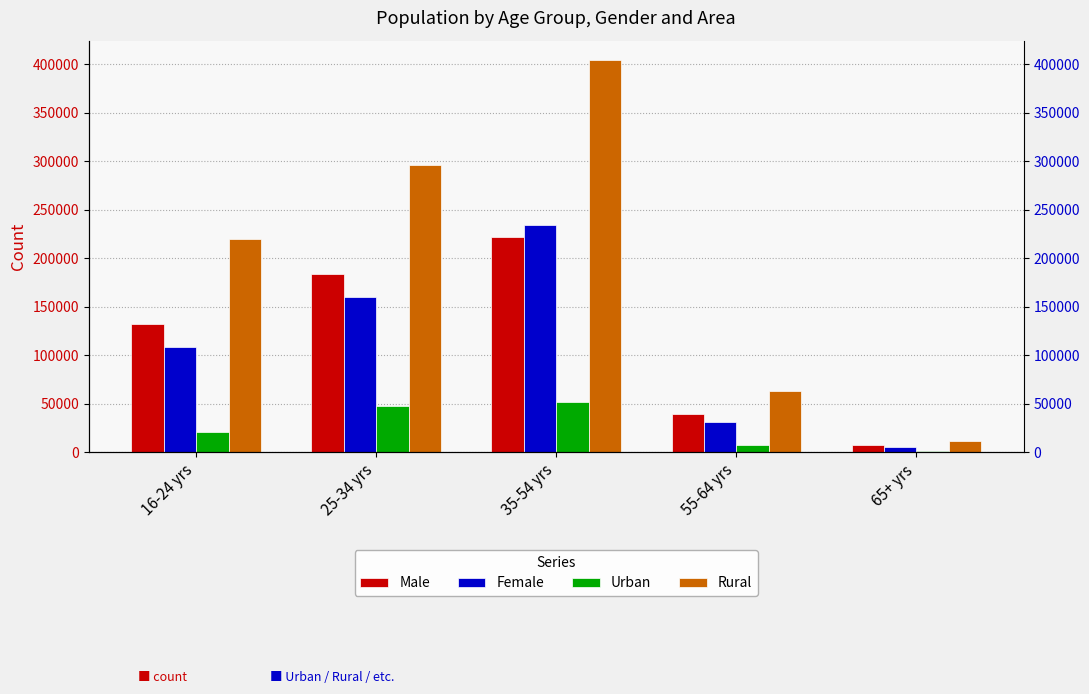

Which series changed the most between 16-24 yrs and 35-54 yrs?

Rural